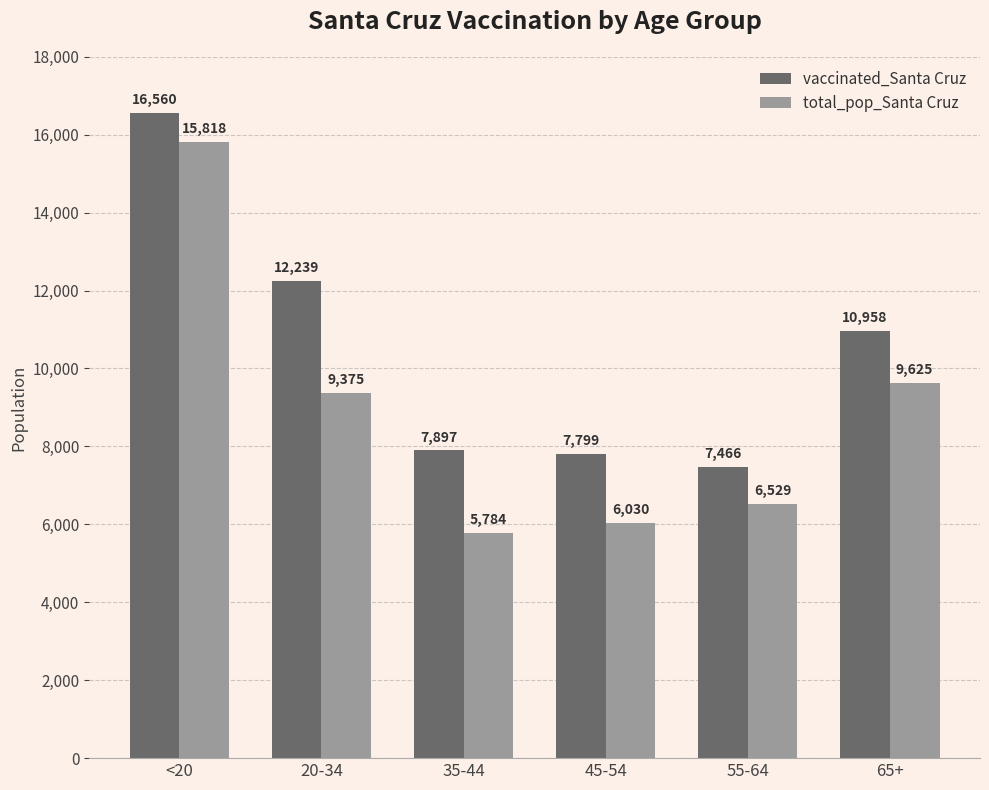

Is the value of total_pop_Santa Cruz at <20 greater than the value of vaccinated_Santa Cruz at 65+?

Yes